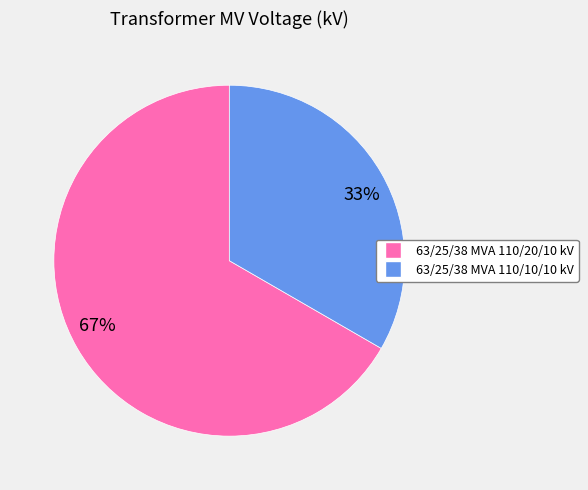

To the nearest percent, what is the combined percentage of 67% and 33%?

100%